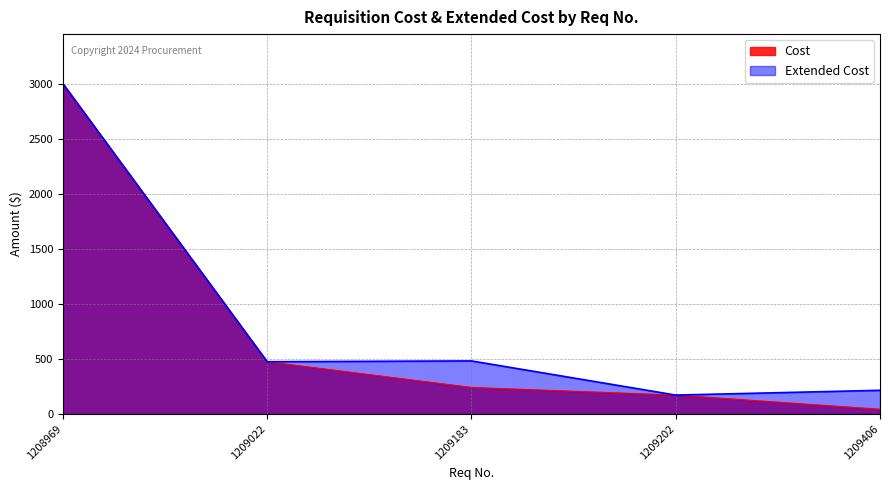

What is the average value of the Cost series?

786.1